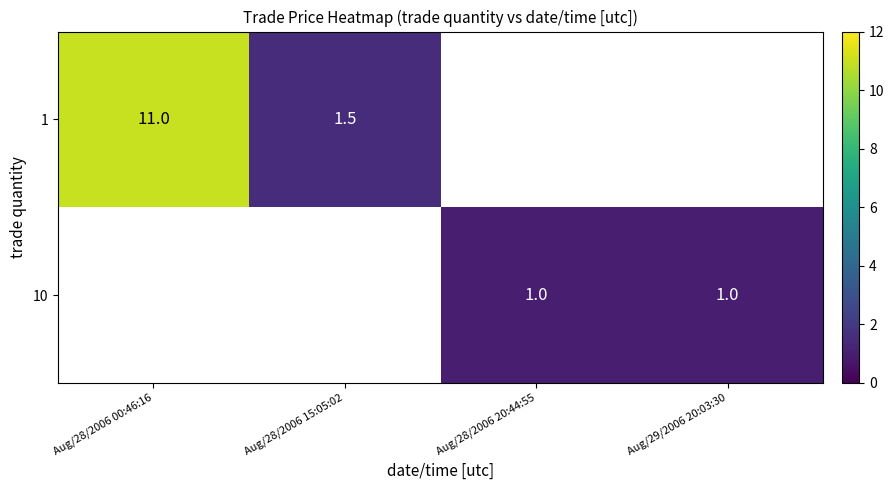

At how many categories does at least one series exceed 5?

1